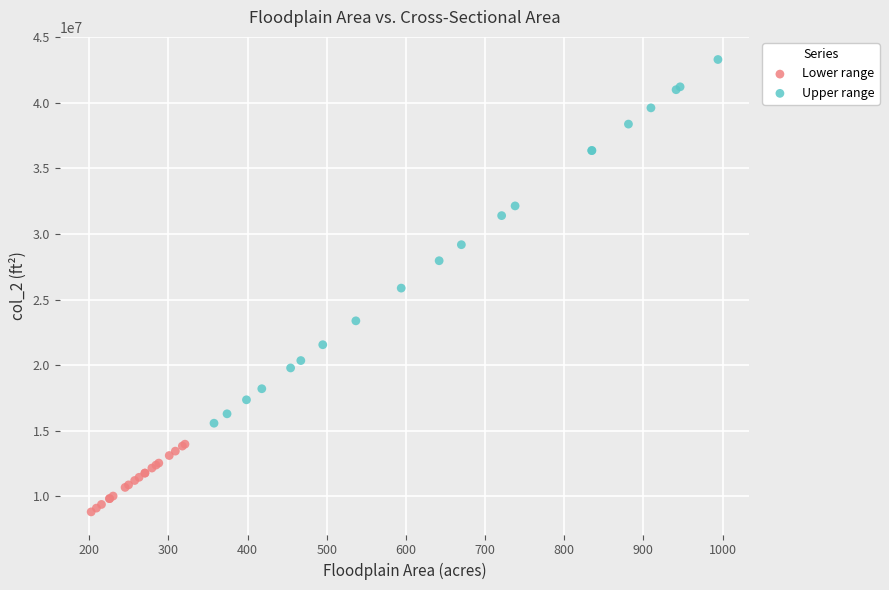

Which series has the widest spread of Y values?

Upper range